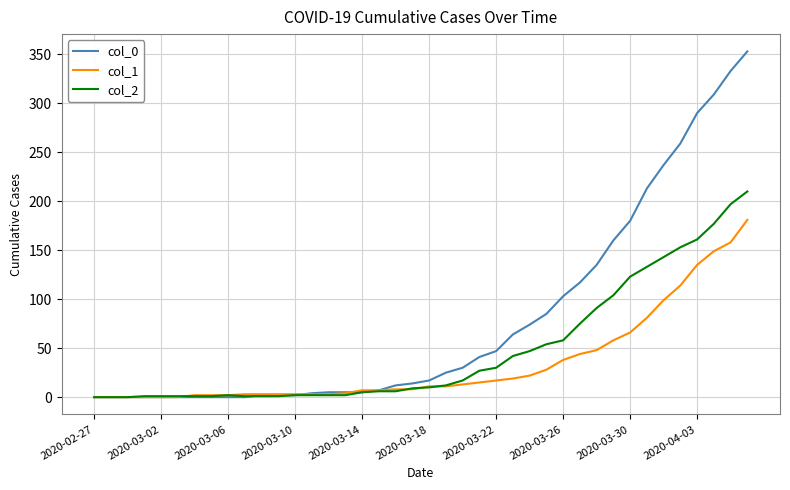

Which series has the largest total across all categories?

col_0